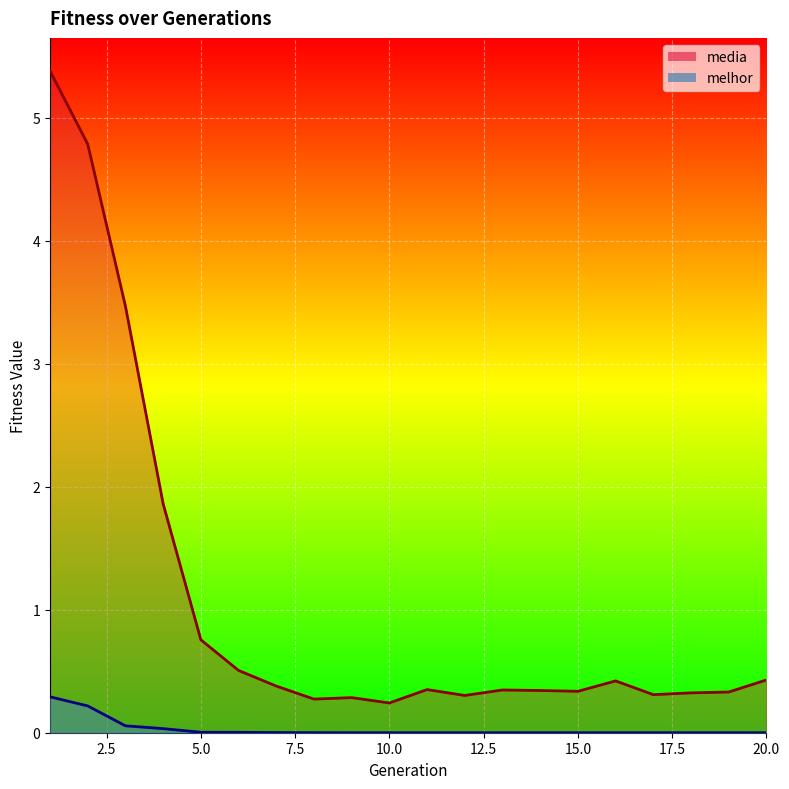

The value of melhor at 14 is 0.0. True or false?

False